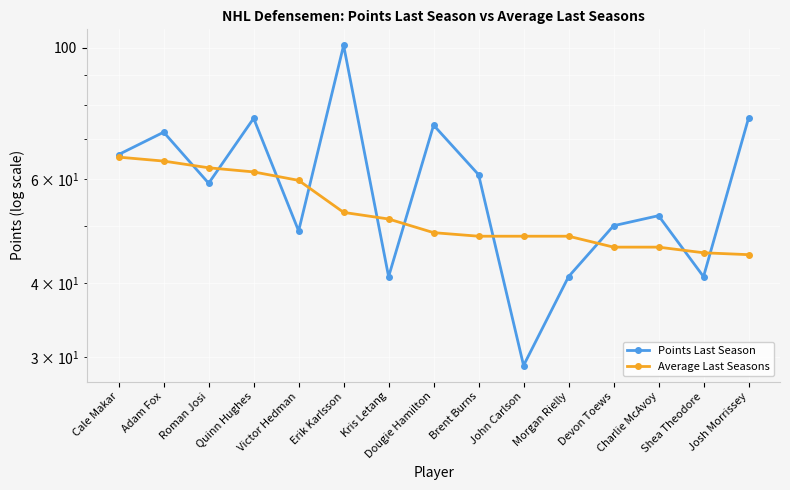

Reading right to left, list all the values displayed in this chart.

Points Last Season: Josh Morrissey=76.0	Shea Theodore=41.0	Charlie McAvoy=52.0	Devon Toews=50.0	Morgan Rielly=41.0	John Carlson=29.0	Brent Burns=61.0	Dougie Hamilton=74.0	Kris Letang=41.0	Erik Karlsson=101.0	Victor Hedman=49.0	Quinn Hughes=76.0	Roman Josi=59.0	Adam Fox=72.0	Cale Makar=66.0
Average Last Seasons: Josh Morrissey=44.7	Shea Theodore=45.0	Charlie McAvoy=46.0	Devon Toews=46.0	Morgan Rielly=48.0	John Carlson=48.0	Brent Burns=48.0	Dougie Hamilton=48.7	Kris Letang=51.3	Erik Karlsson=52.7	Victor Hedman=59.7	Quinn Hughes=61.7	Roman Josi=62.7	Adam Fox=64.3	Cale Makar=65.3